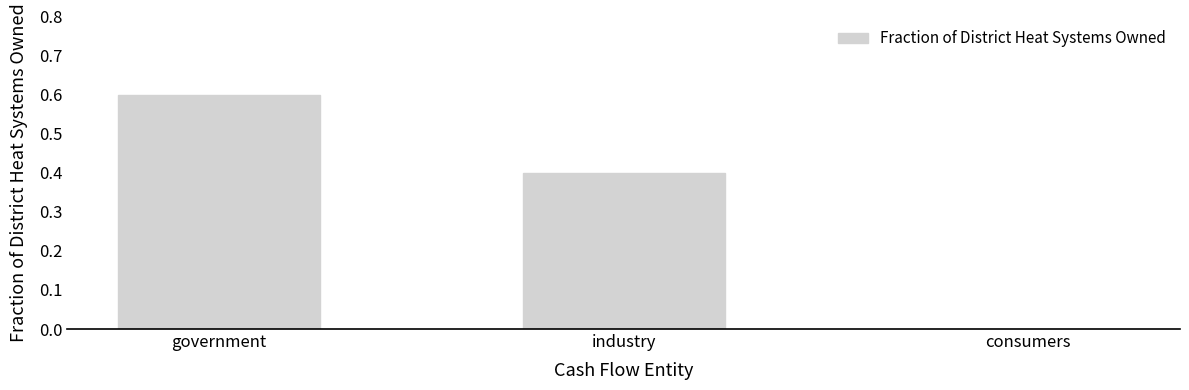

The value at consumers is -0.3. True or false?

False